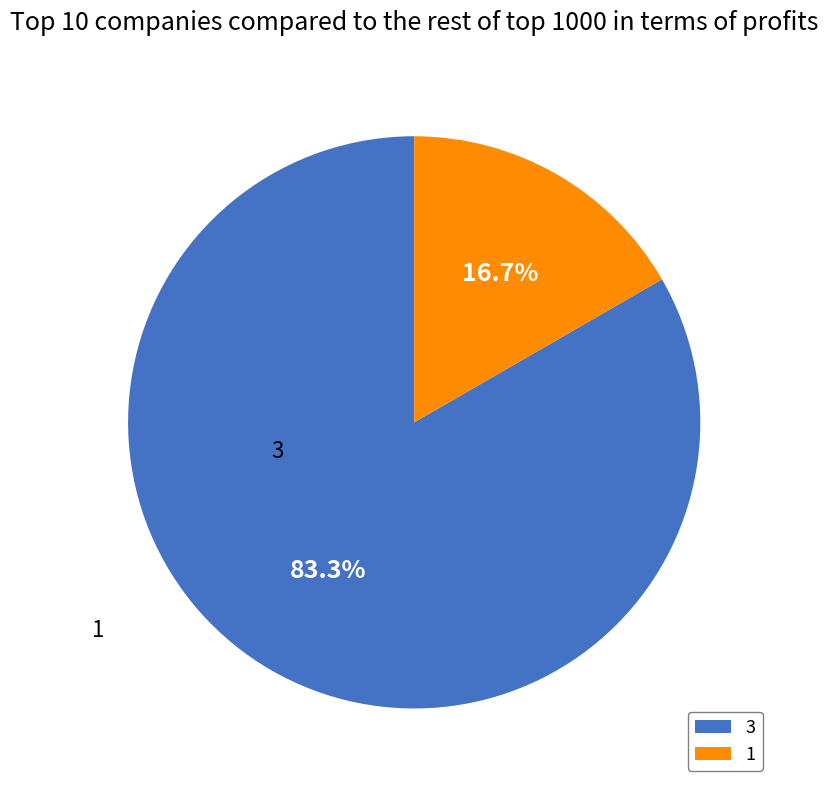

Is it true that 3 is 74% of the pie?

False